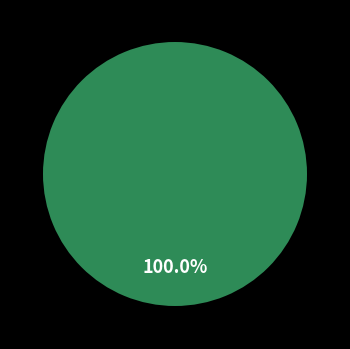

Which category has the biggest portion of the pie?

1